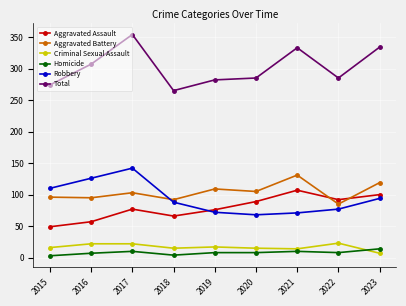

At which category does Aggravated Battery reach its first local peak?

2017